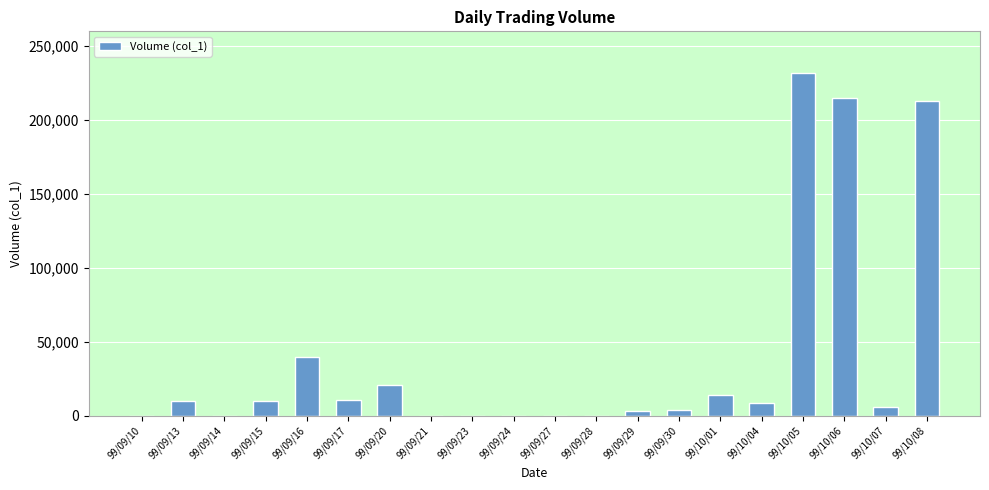

What value does the data have at 99/09/16, to the nearest 50?

40000